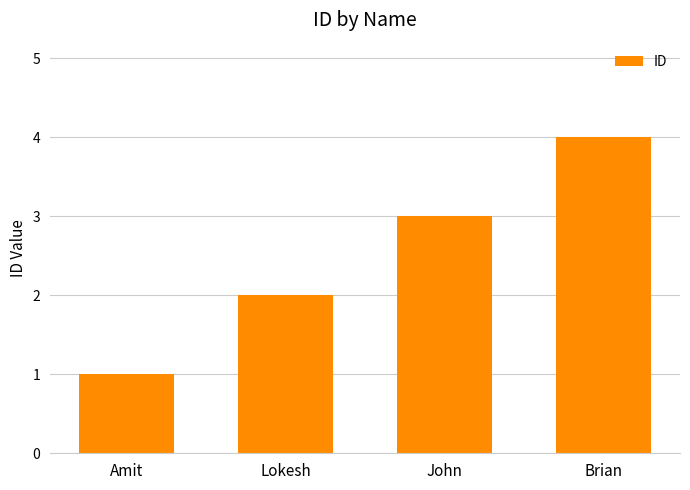

What is the value of the 2nd bar from the left?

2